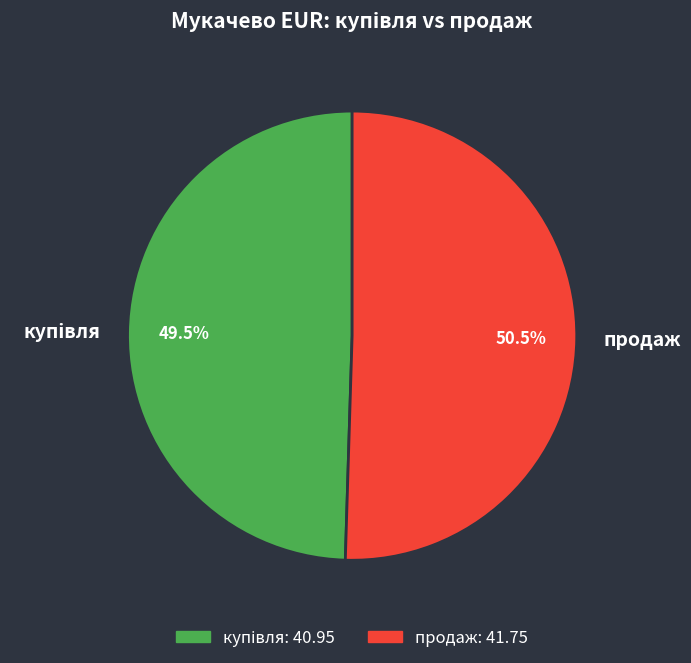

Is there any slice that represents more than half of the pie?

Yes